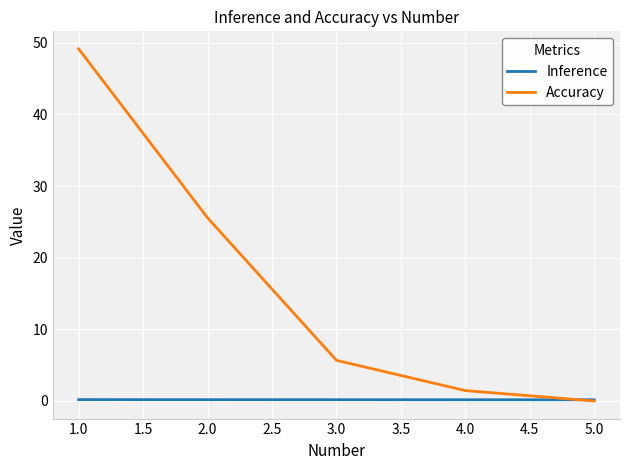

What is the average value of the Inference series?

0.2